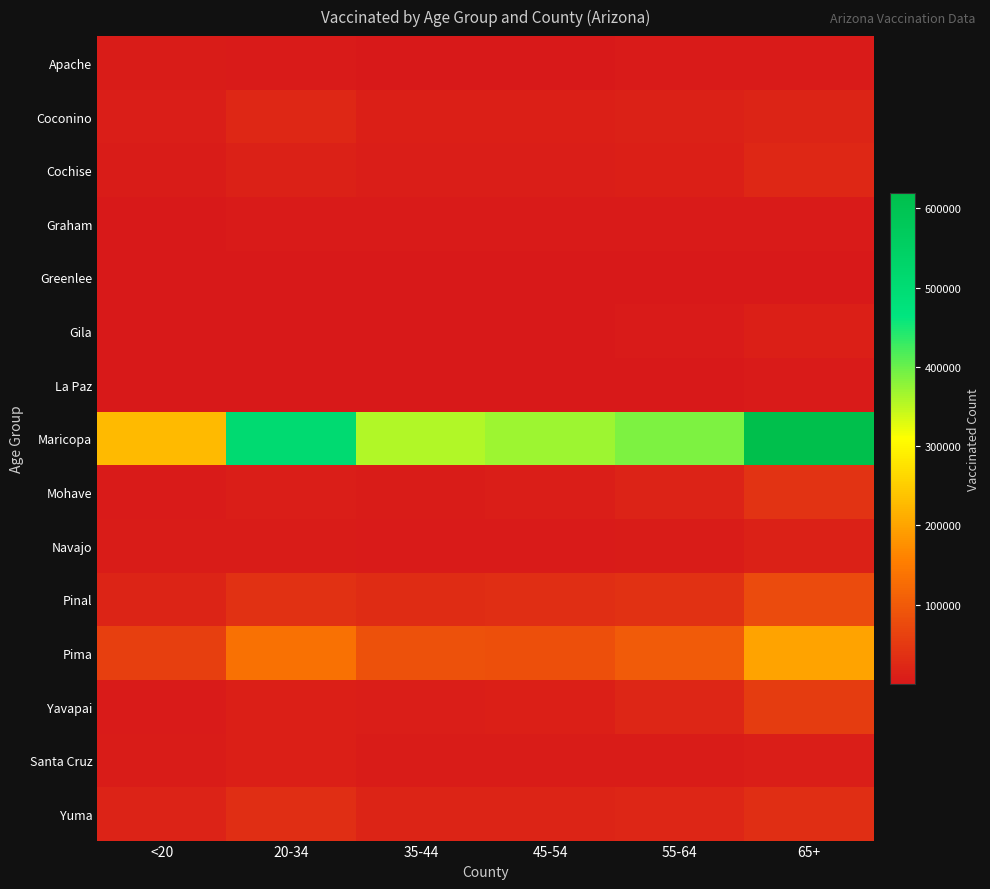

Which series has the largest total across all categories?

Maricopa